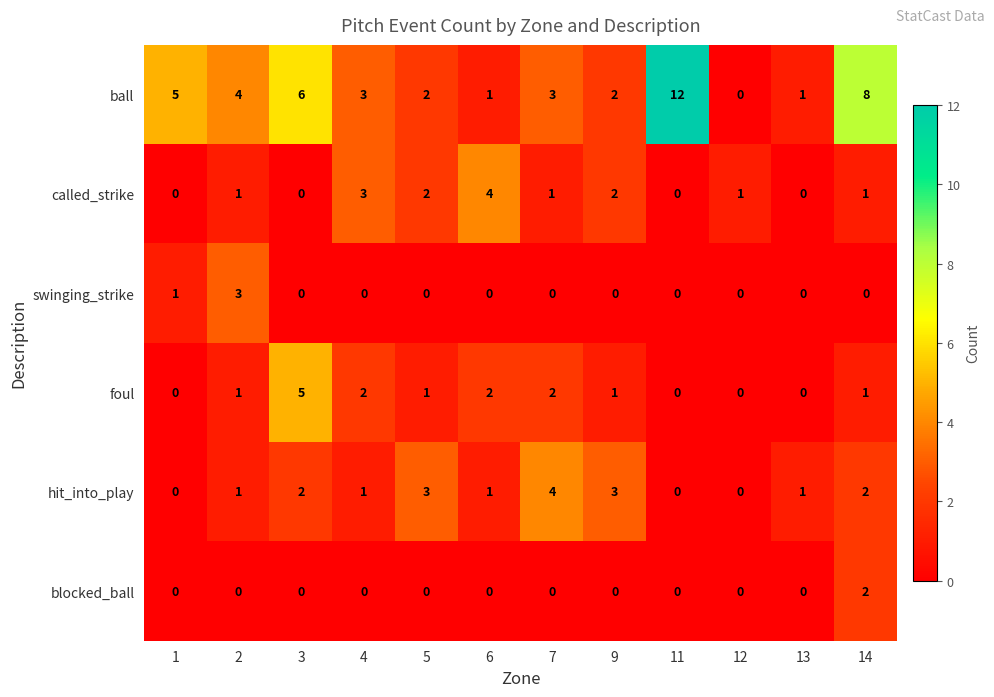

At which label does called_strike reach its peak?

6